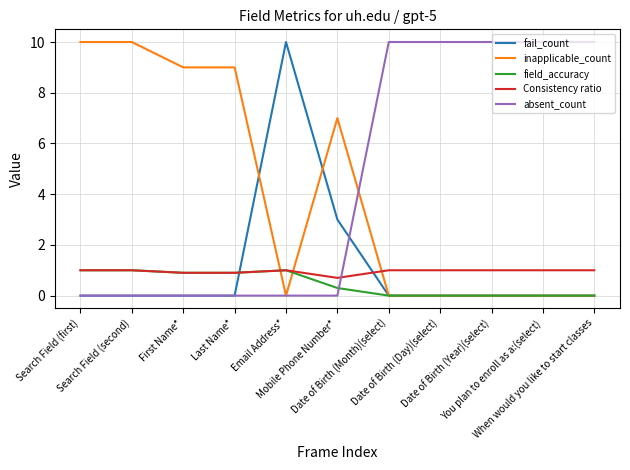

What position from the left is Search Field (first)?

1